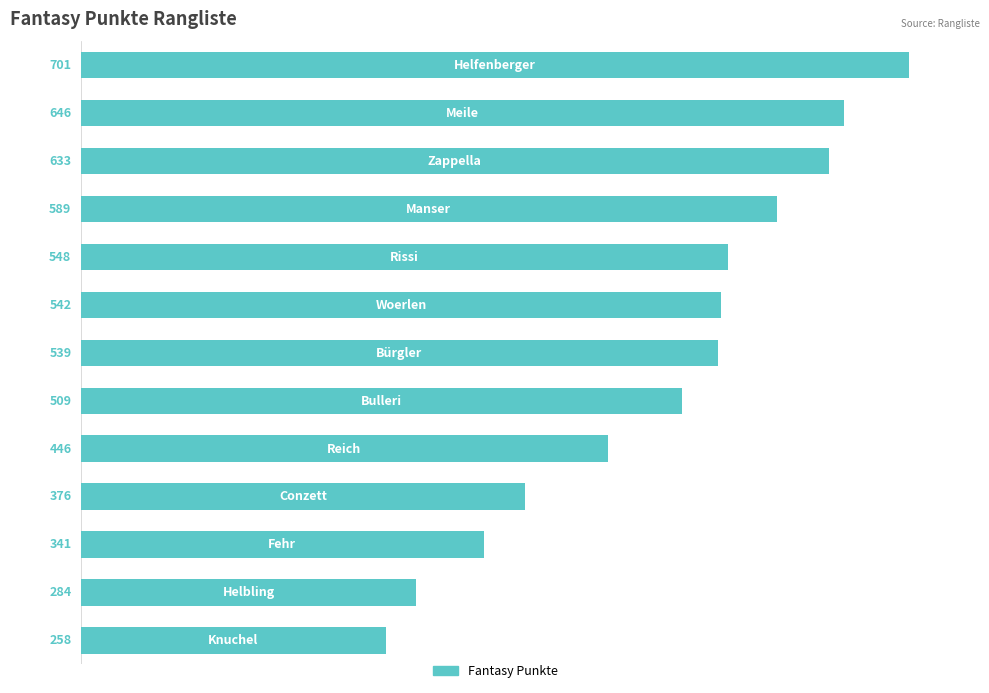

How many categories are shown in the chart?

13